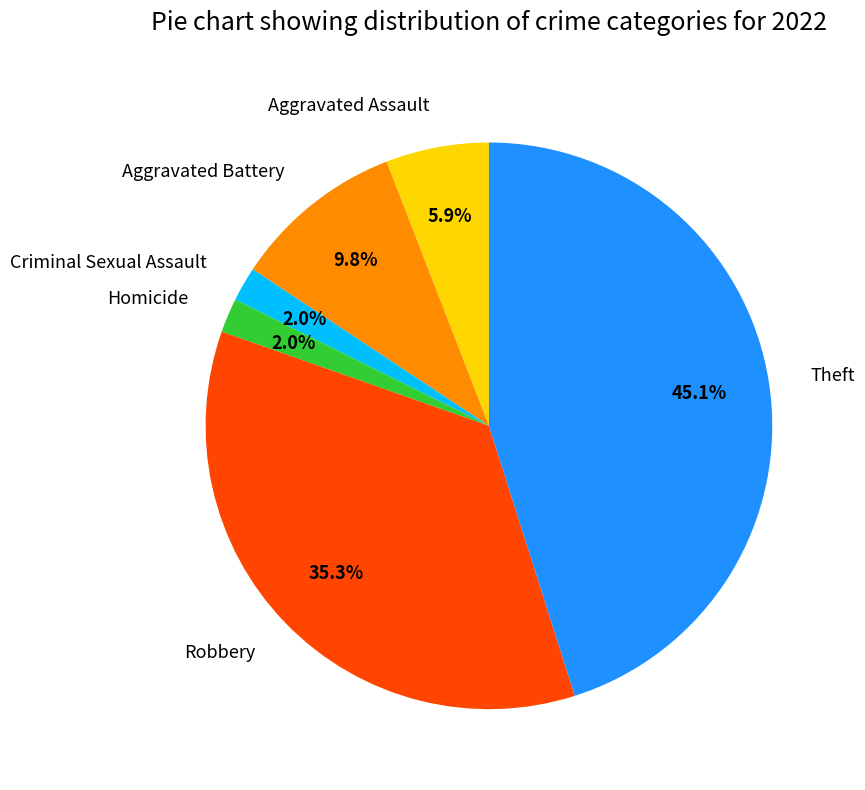

Which has a higher value, Aggravated Assault or Criminal Sexual Assault?

Aggravated Assault